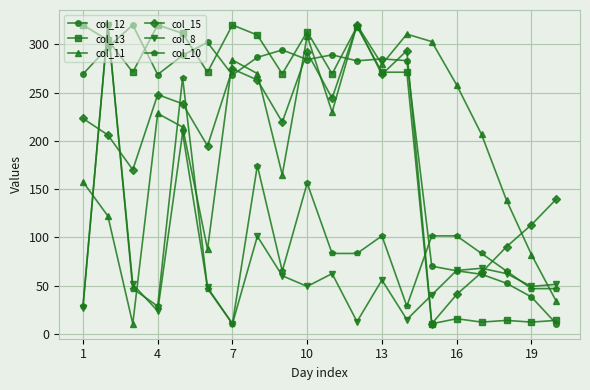

How many data points does each series have?

20